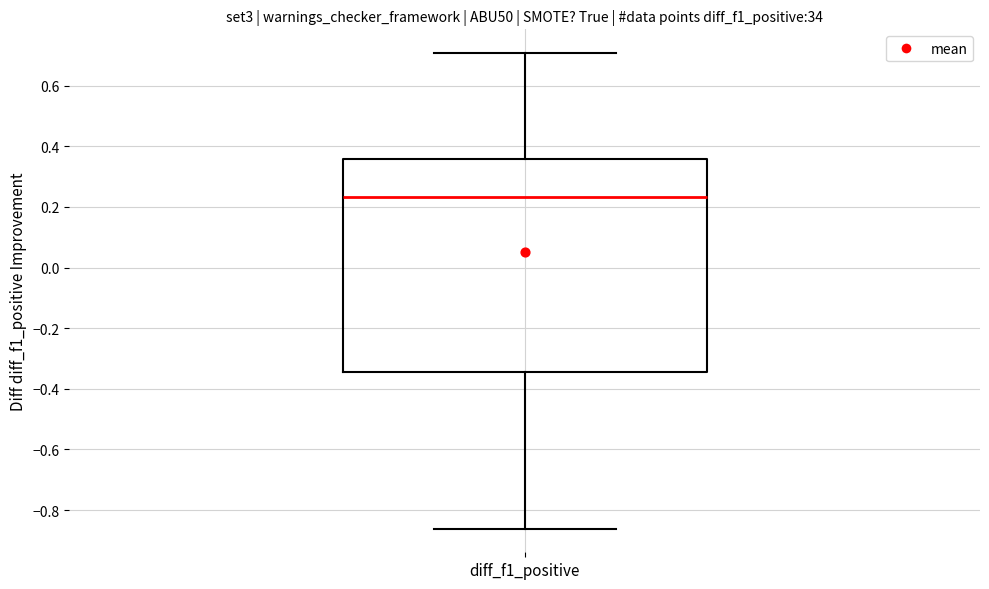

Transcribe this box plot: give where the median line is, the range the box spans, and where the two whiskers end, as read against the y-axis. The values are not printed on the chart, so give them approximately, as read against the axis.

median 0.24, box -0.34 to 0.36, whiskers -0.86 to 0.70